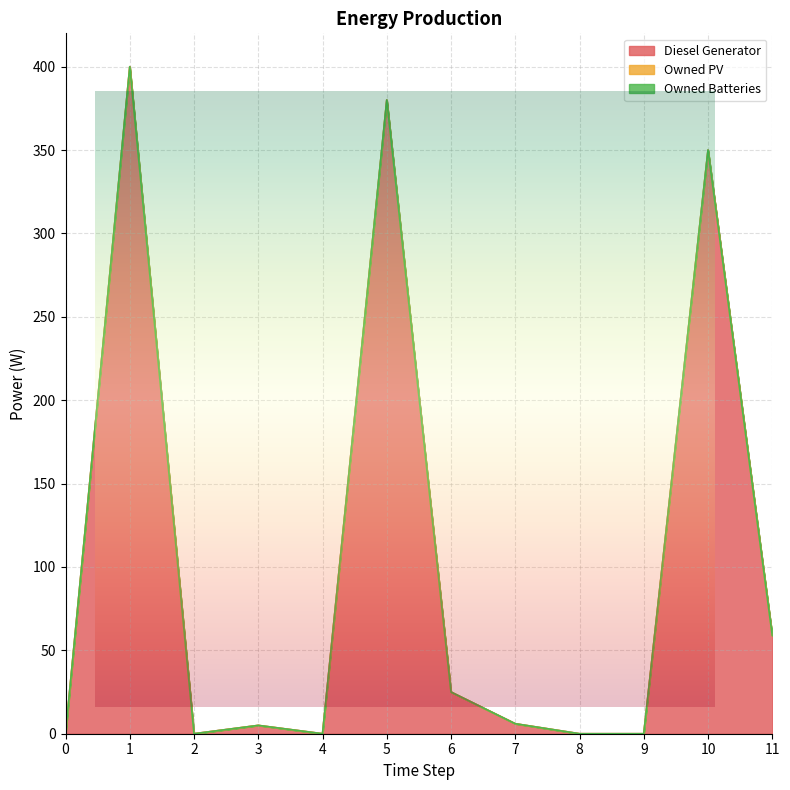

True or false: Diesel Generator and Owned PV intersect in this chart.

False